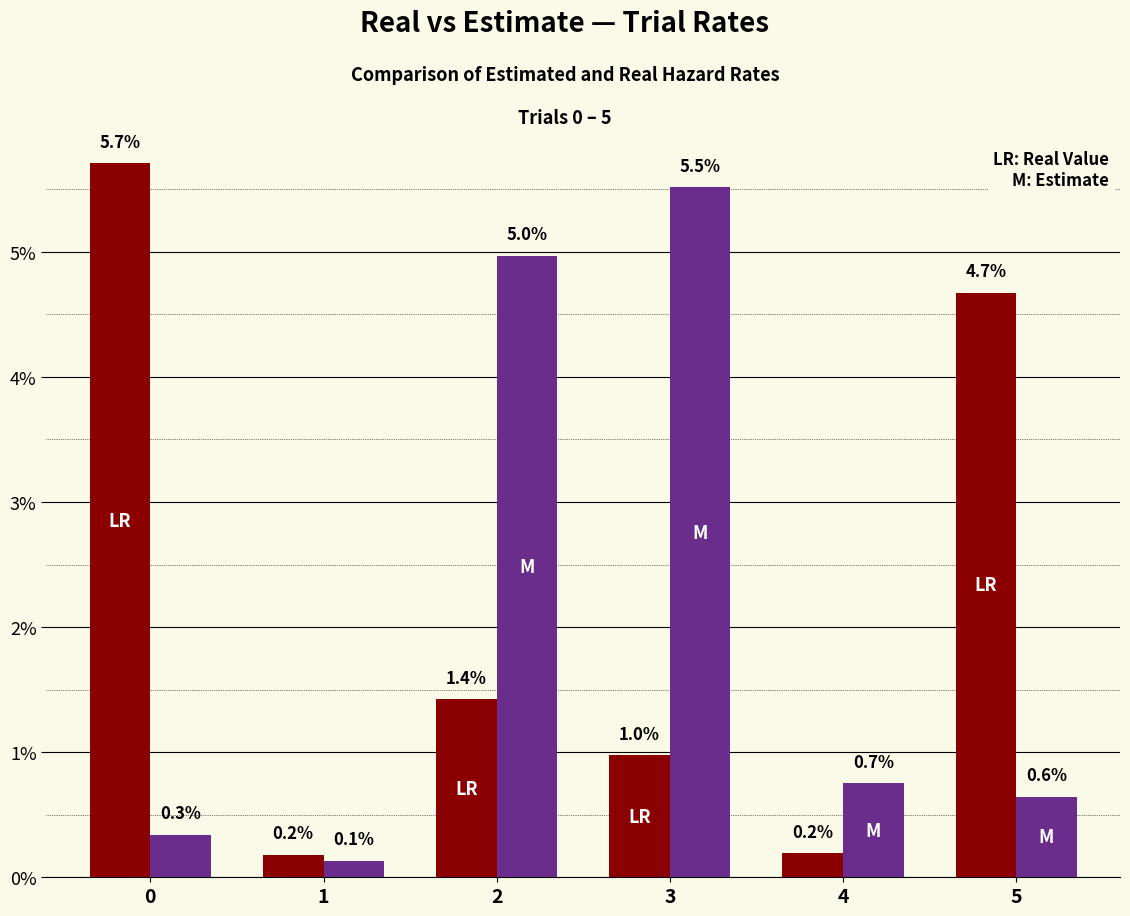

Does the chart contain stacked bars?

No